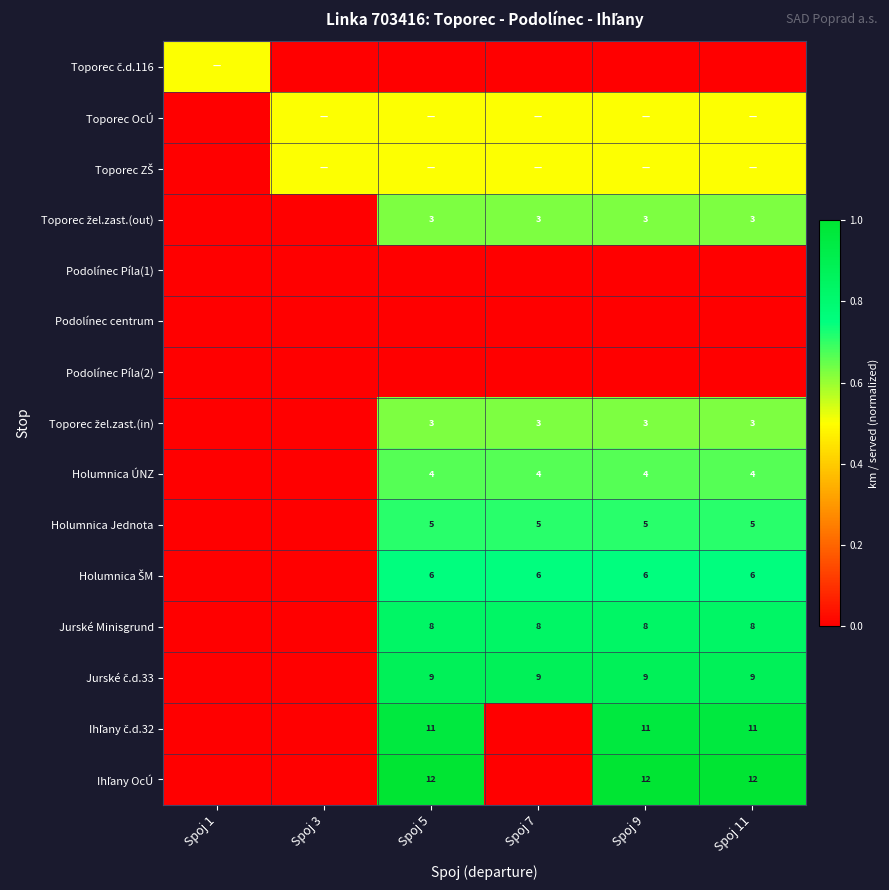

What is the total value across all series at Spoj 7?

6.1